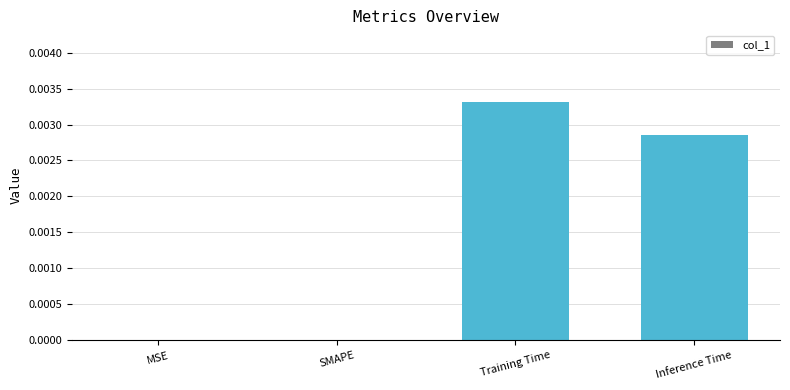

Which category has the highest value across all series?

Training Time